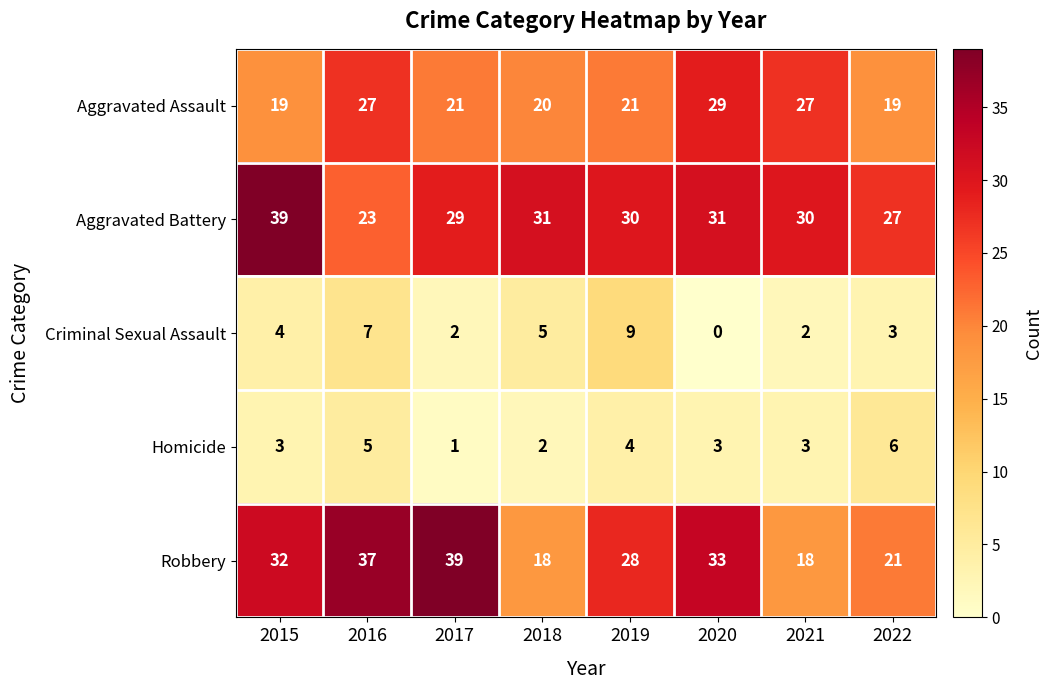

What is the sum of all Aggravated Assault values?

183